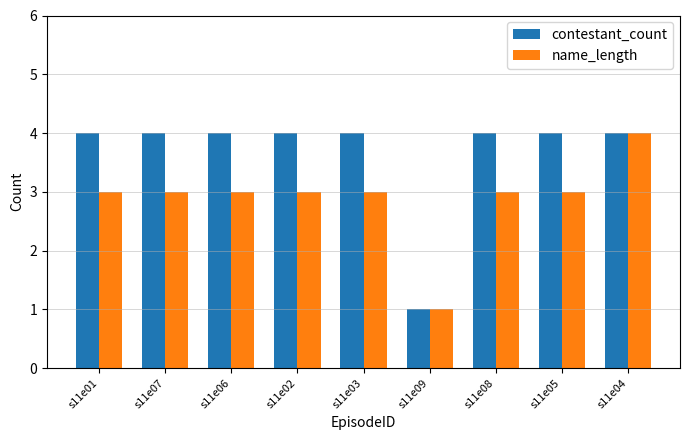

Count the name_length values in the range 3 to 4.

8